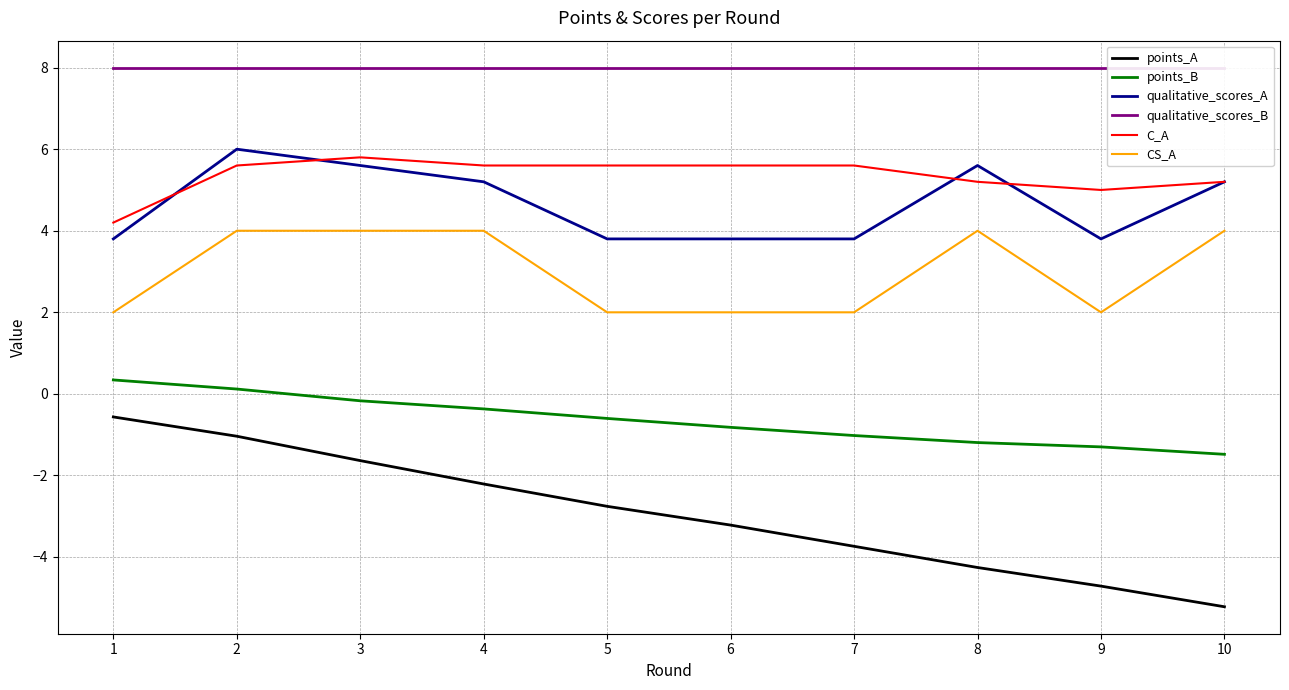

Reading left to right, transcribe all the data shown in this chart.

points_A: -0.6	-1.0	-1.6	-2.2	-2.8	-3.2	-3.7	-4.3	-4.7	-5.2
points_B: 0.3	0.1	-0.2	-0.4	-0.6	-0.8	-1.0	-1.2	-1.3	-1.5
qualitative_scores_A: 3.8	6.0	5.6	5.2	3.8	3.8	3.8	5.6	3.8	5.2
qualitative_scores_B: 8.0	8.0	8.0	8.0	8.0	8.0	8.0	8.0	8.0	8.0
C_A: 4.2	5.6	5.8	5.6	5.6	5.6	5.6	5.2	5.0	5.2
CS_A: 2.0	4.0	4.0	4.0	2.0	2.0	2.0	4.0	2.0	4.0